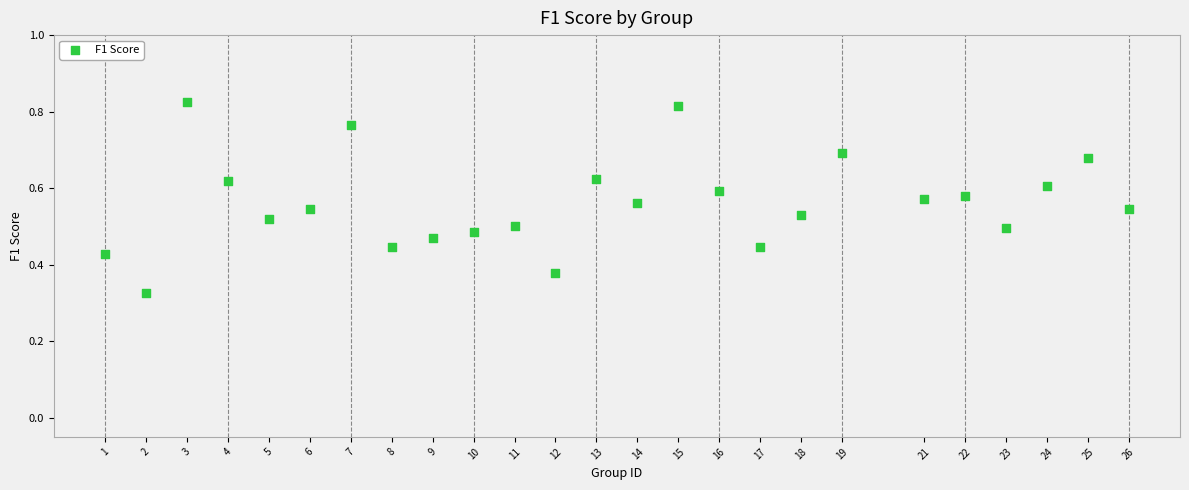

What is the range of X values (max minus min)?

25.0